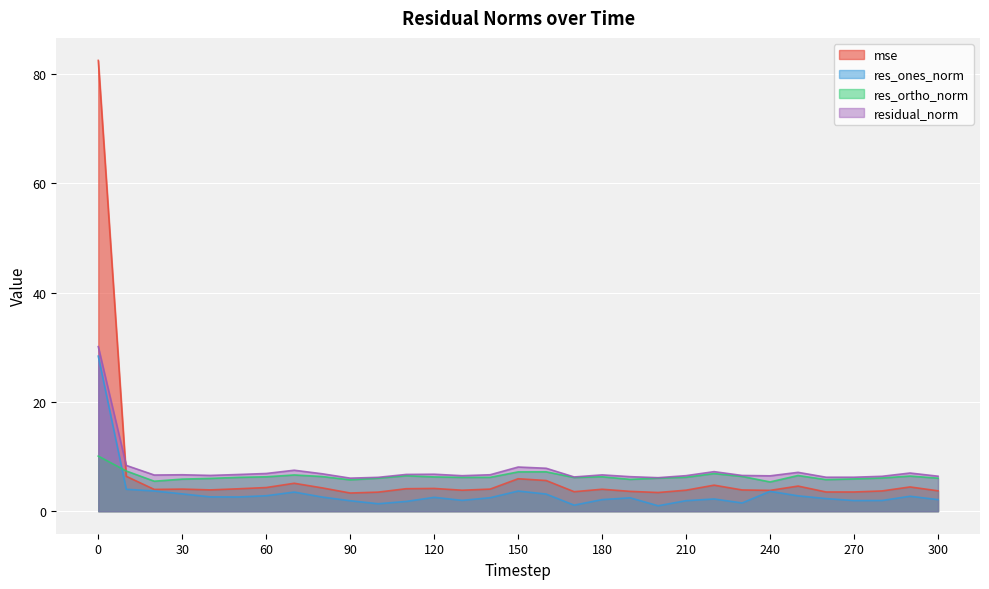

True or false: res_ortho_norm and residual_norm cross at least once.

False